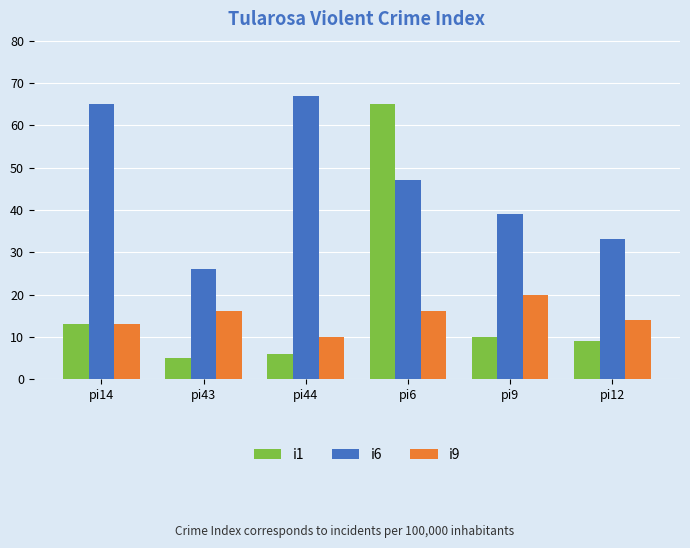

Which series has the widest spread of values?

i1